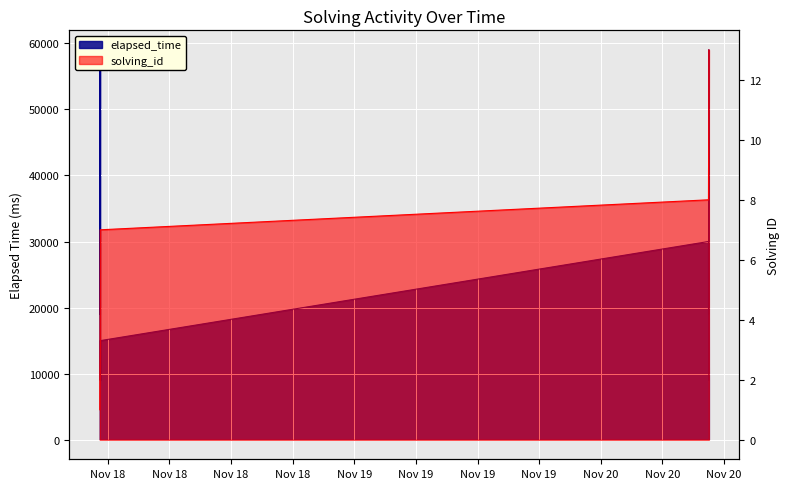

Which has a higher value, Nov 19 or Nov 18?

Nov 18